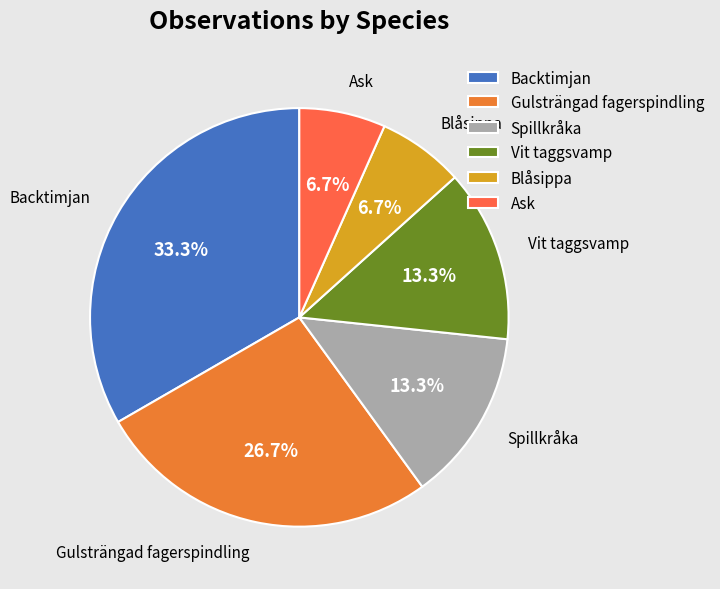

What percentage do Ask and Vit taggsvamp together represent?

20.0%